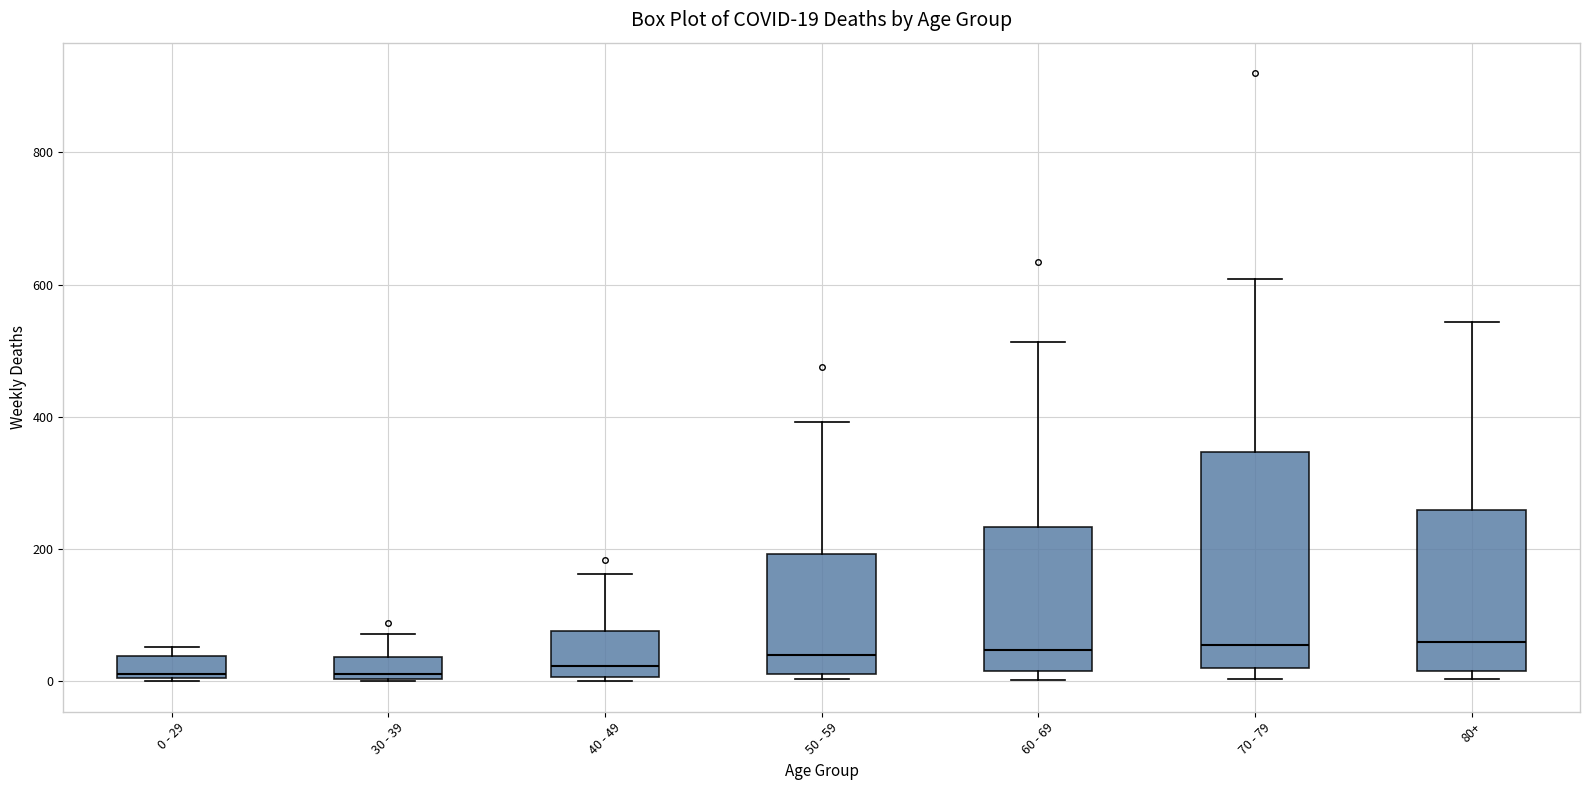

Comparing the boxes themselves (not the whiskers), which one is the tallest?

70 - 79